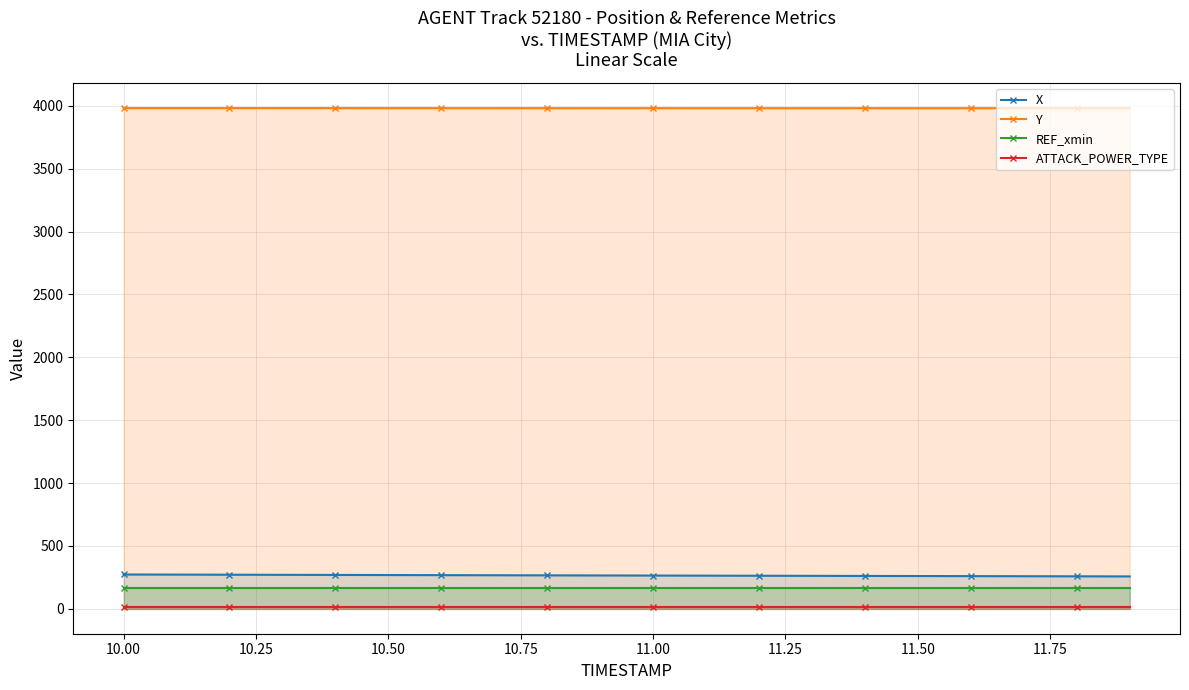

What is the highest value of the X series?

272.1